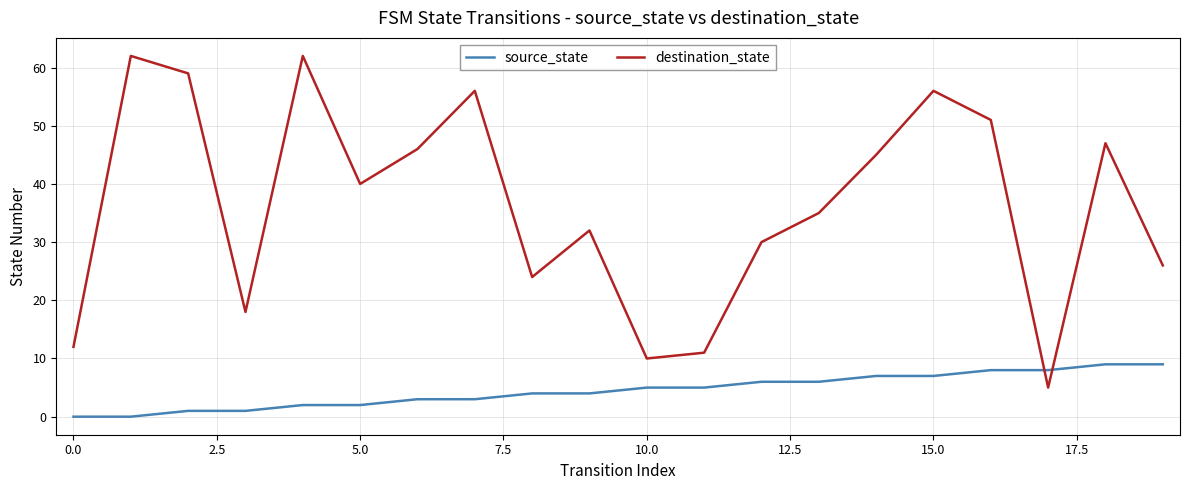

How many values in the destination_state series are below 40?

10